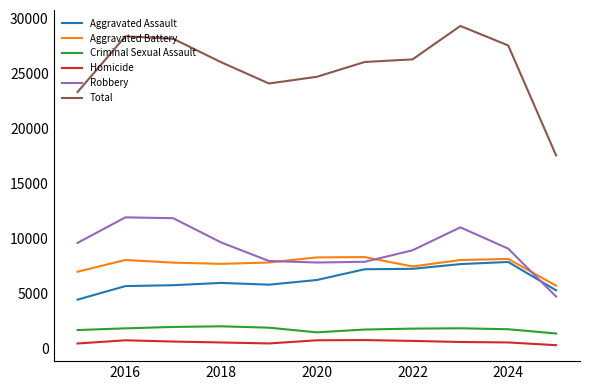

True or false: Homicide and Robbery cross at least once.

False